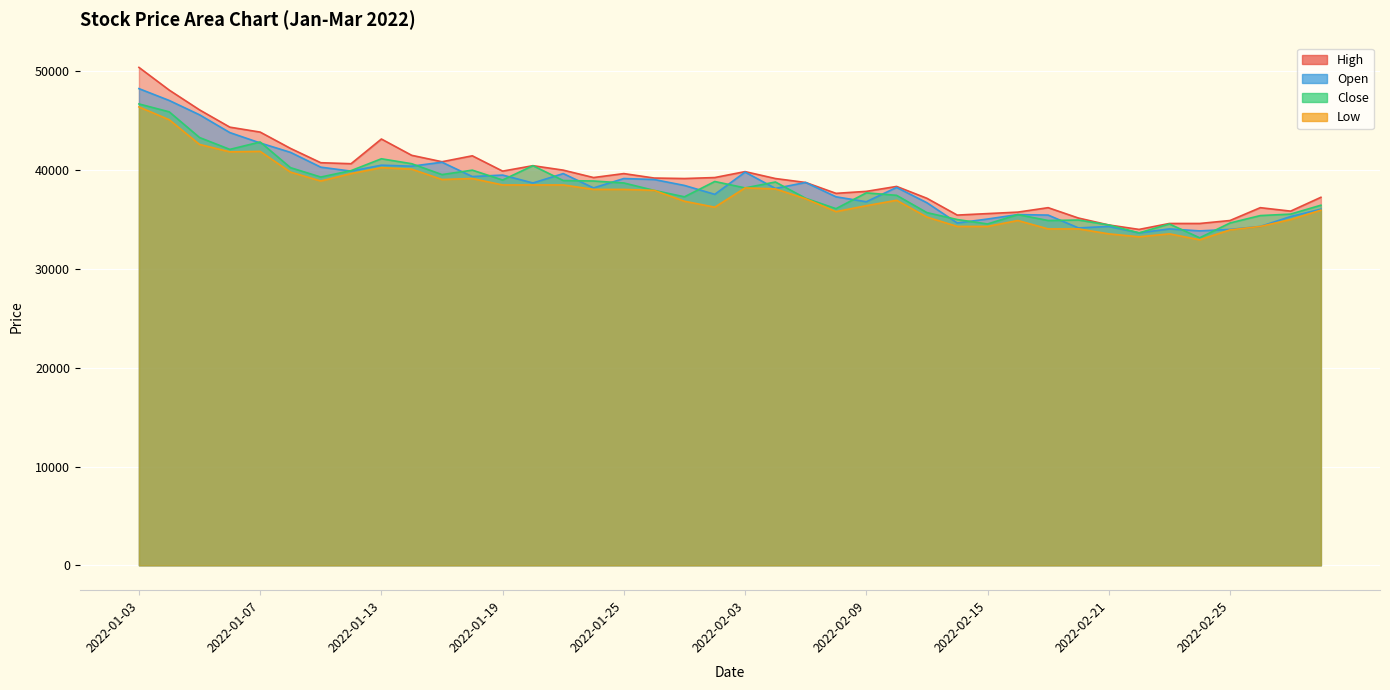

Reading left to right, extract all data points from this chart.

High: 50400	48100	46100	44350	43850	42200	40750	40650	43150	41500	40850	41450	39900	40450	40000	39250	39650	39200	39150	39250	39850	39150	38750	37650	37850	38350	37150	35450	35600	35750	36200	35150	34450	34000	34600	34600	34900	36200	35850	37250
Open: 48250	47050	45600	43800	42750	41800	40300	39900	40500	40400	40800	39350	39500	38700	39650	38200	39150	39050	38450	37550	39800	38150	38750	37300	36800	38250	36700	34650	35050	35500	35450	34150	34300	33650	34050	33850	34000	34300	35300	36050
Close: 46700	45900	43300	42100	42850	40250	39300	39950	41150	40650	39550	40000	39000	40450	38950	38900	38700	37950	37300	38850	38200	38800	37150	36100	37700	37450	35700	35000	34550	35500	34900	34950	34450	33650	34550	33150	34650	35400	35550	36450
Low: 46400	45100	42600	41850	41900	39800	38900	39650	40250	40100	39050	39150	38500	38500	38500	38050	38050	37950	36850	36250	38200	38100	37100	35800	36400	36950	35250	34300	34300	34900	34050	34050	33550	33250	33550	32950	33950	34300	35000	35950